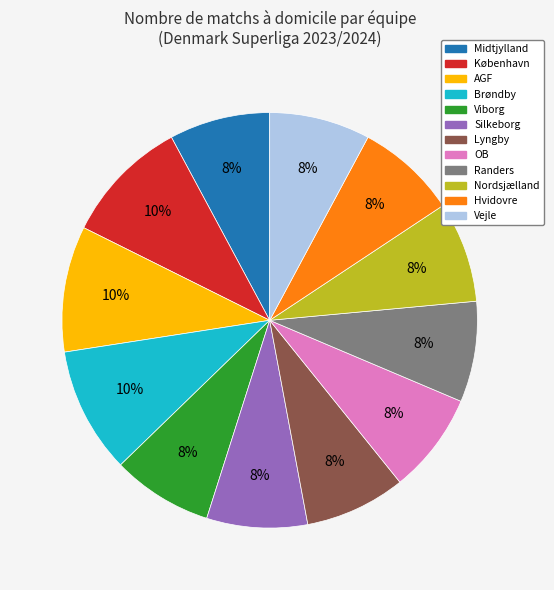

Does Lyngby represent more than half of the total?

No